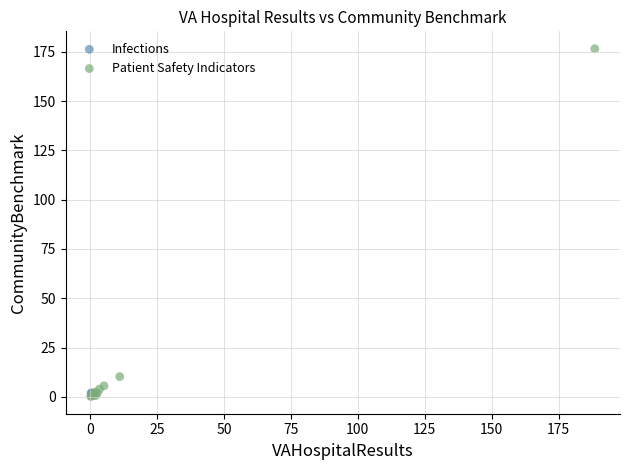

What are all the series names shown in the legend?

Infections, Patient Safety Indicators